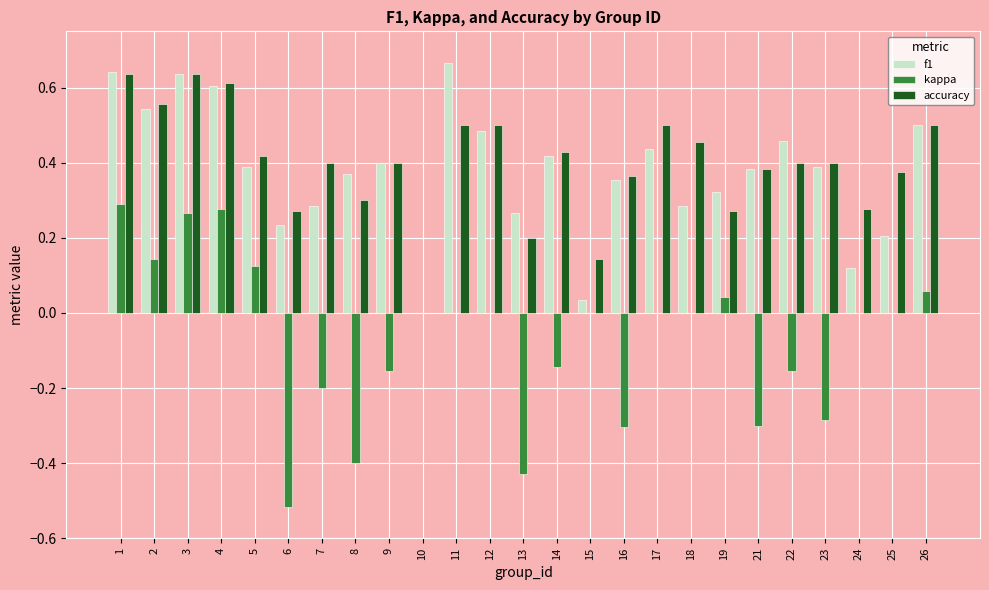

The value of kappa at 24 is 0.0. True or false?

True